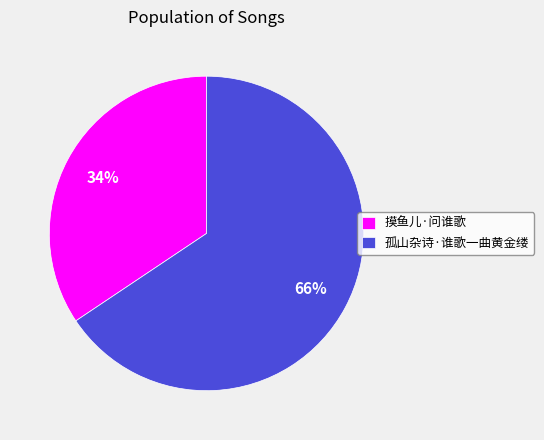

To the nearest percent, what percentage of the pie is 摸鱼儿·问谁歌?

34%